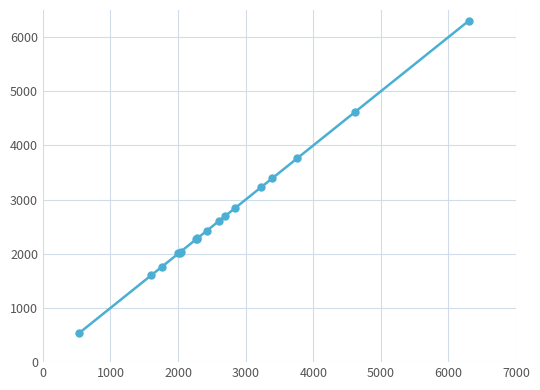

What is the value of the 11th point from the left?

2608.6